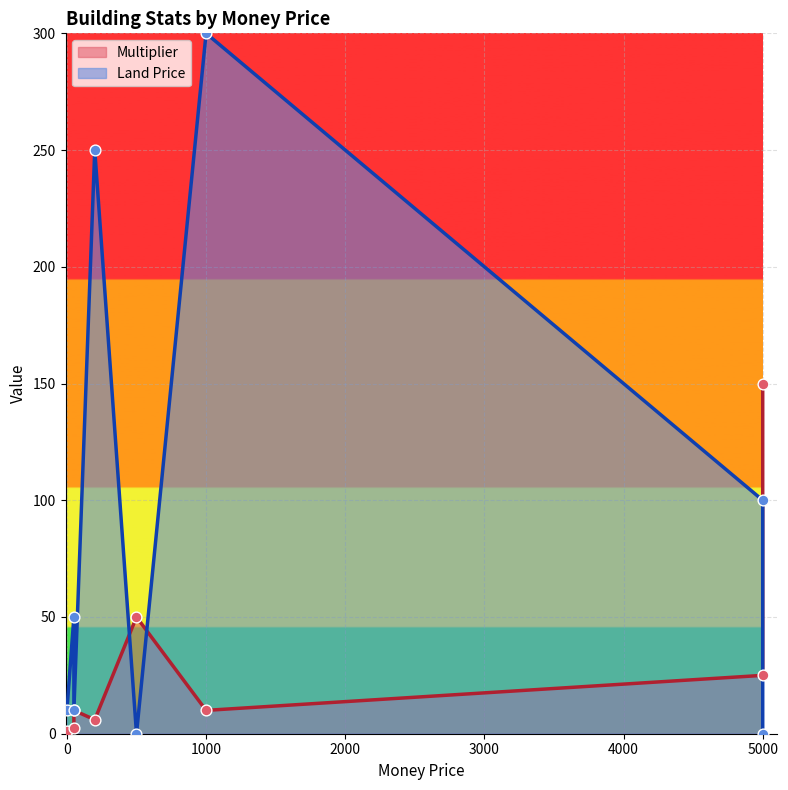

Which series reaches the minimum Y coordinate?

Land Price